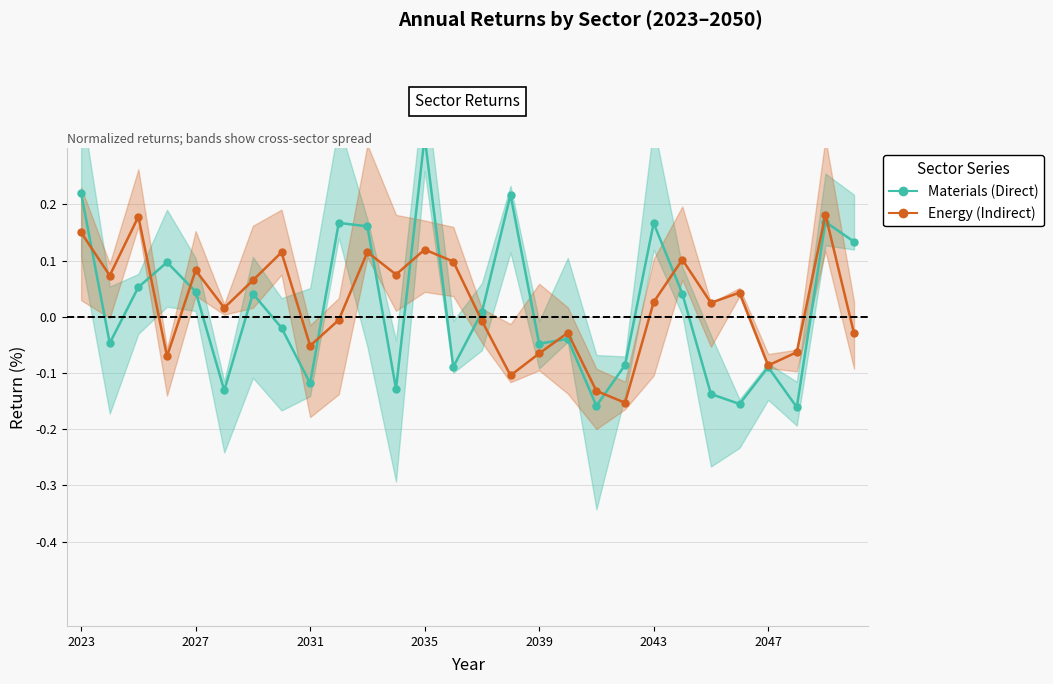

Between 17 and 9, which is larger?

9